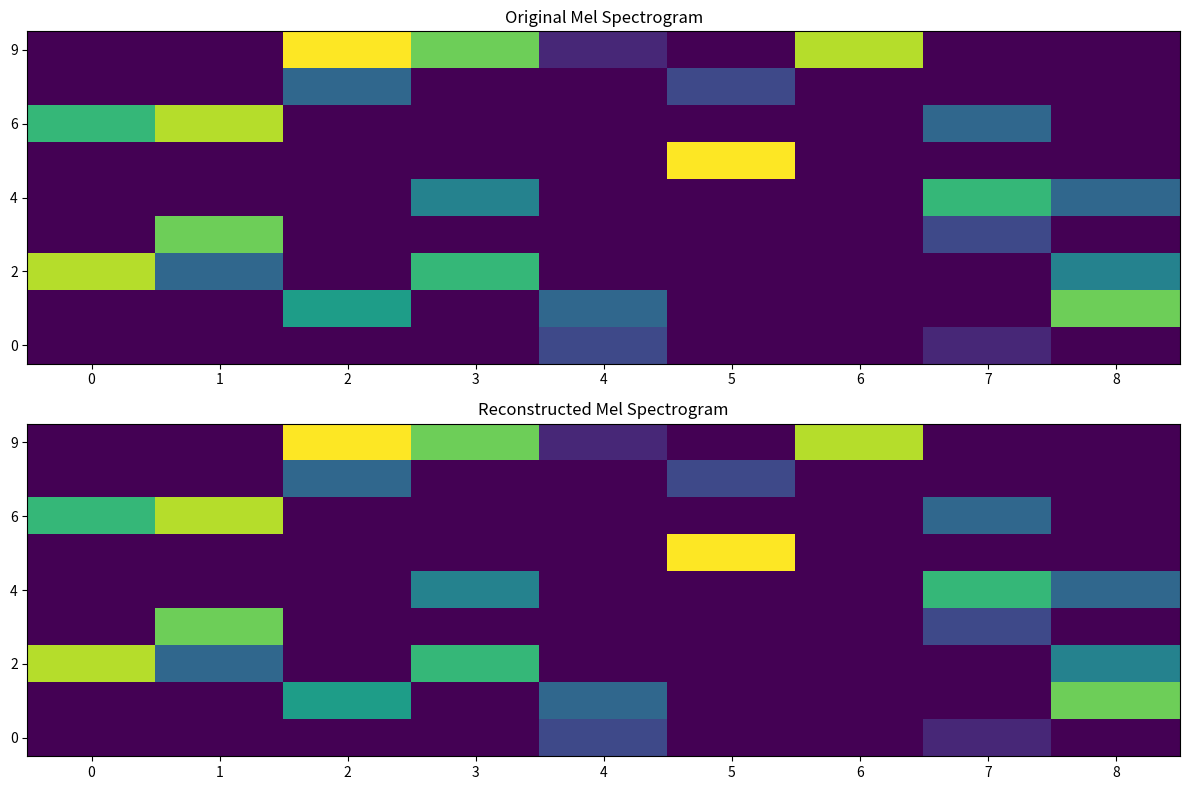

What is the total value across all series at 3?

5.1